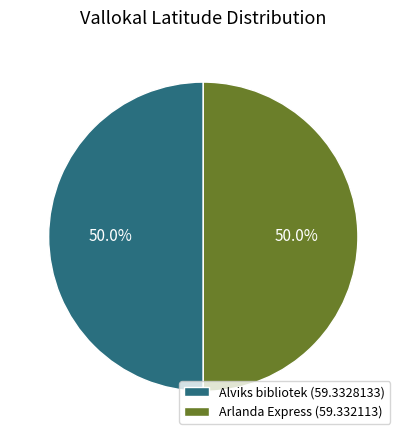

What percentage is the Alviks bibliotek slice, to the nearest percent?

50%